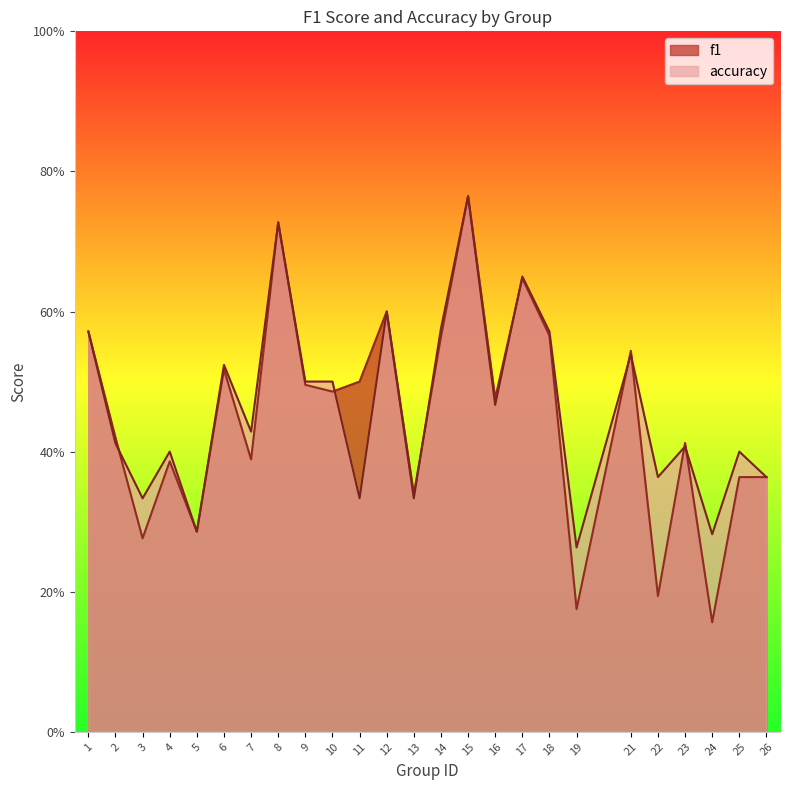

Does the chart display data point markers on the line(s)?

No